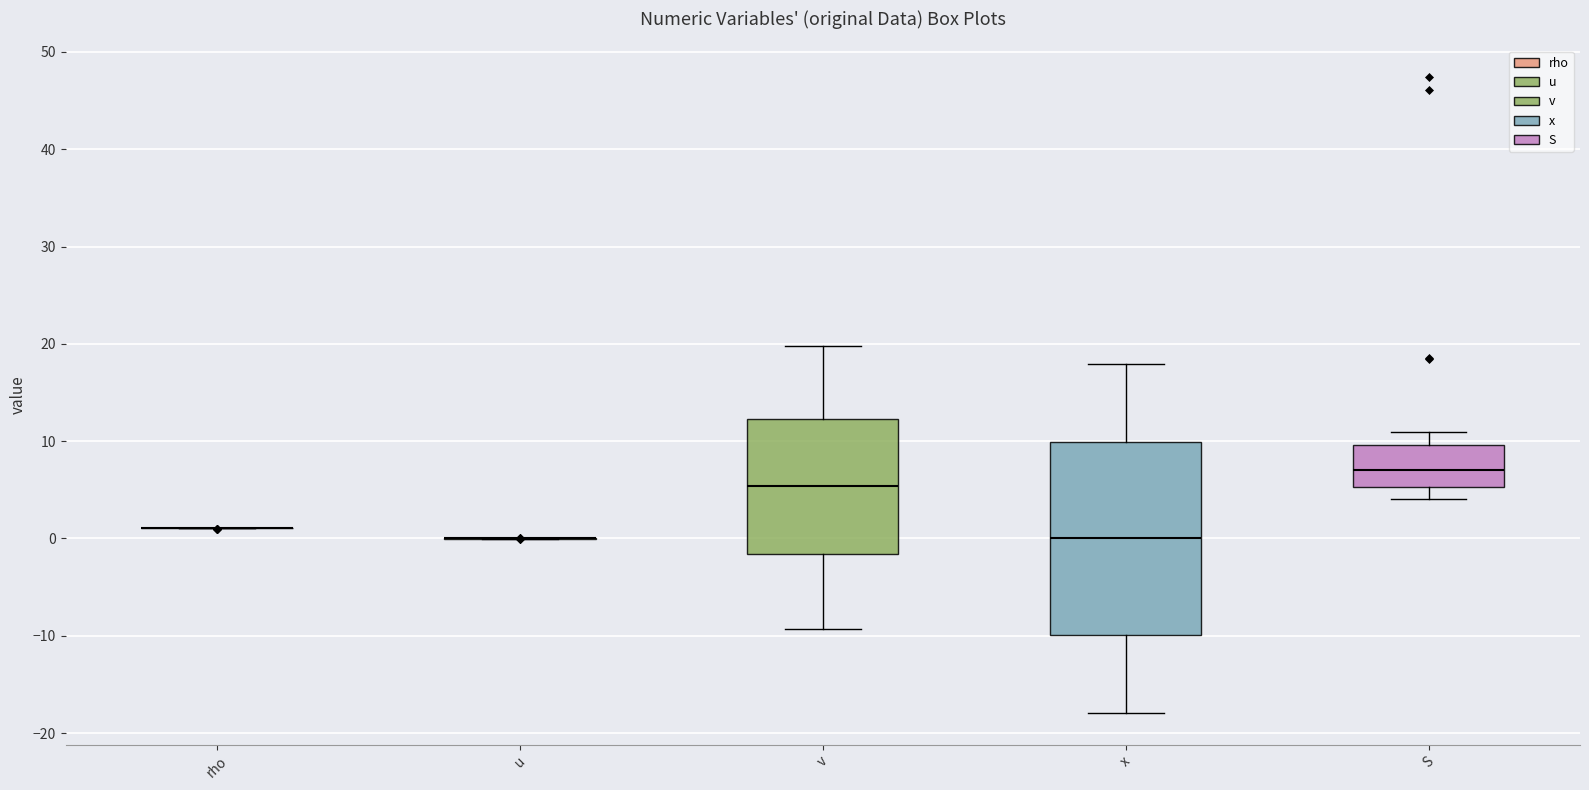

Comparing the boxes themselves (not the whiskers), which one is the tallest?

x